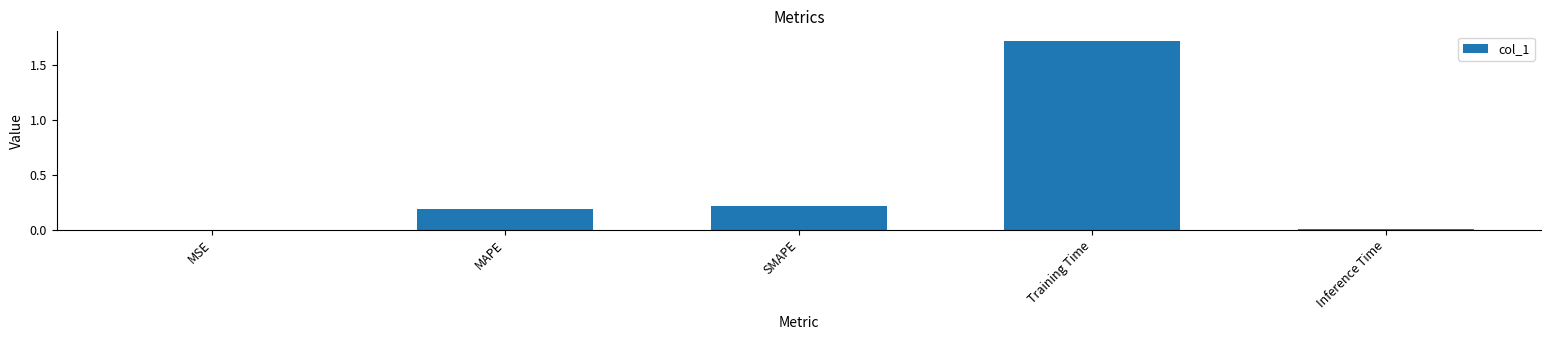

What is the sum of the values at MAPE and SMAPE?

0.4